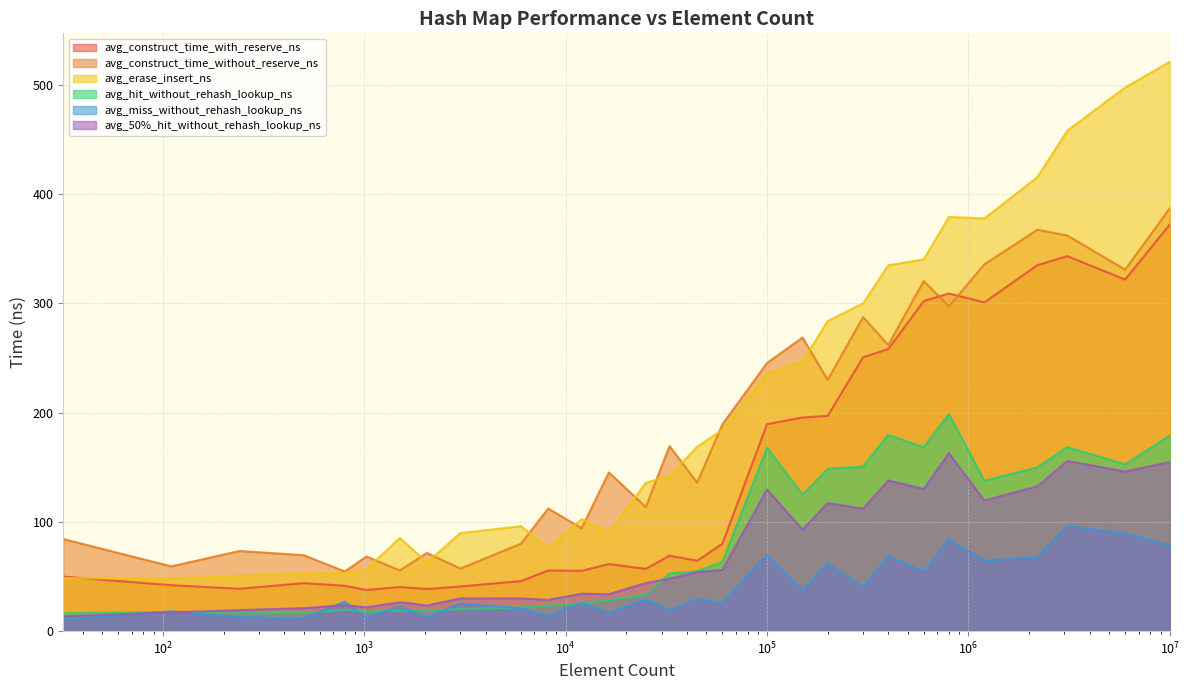

Which series has the widest spread of values?

avg_erase_insert_ns